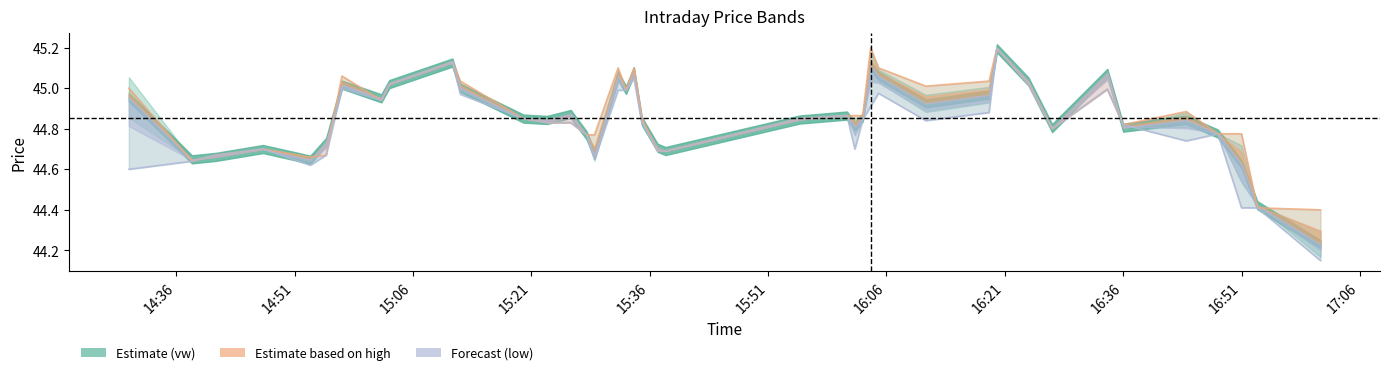

Reading left to right, what are all the values shown in this chart?

h: 45.0	44.6	44.7	44.7	44.7	44.7	45.1	44.9	45.0	45.1	45.0	44.9	44.8	44.8	44.8	44.8	45.1	45.0	45.1	44.9	44.7	44.7	44.9	44.9	44.9	44.9	45.2	45.1	45.0	45.0	45.2	45.0	44.8	45.0	44.8	44.9	44.8	44.8	44.4	44.4
l: 44.6	44.6	44.7	44.7	44.6	44.7	45.0	44.9	45.0	45.1	45.0	44.9	44.8	44.8	44.8	44.6	45.0	45.0	45.0	44.8	44.7	44.7	44.9	44.9	44.7	44.8	44.9	45.0	44.8	44.9	45.2	45.0	44.8	45.0	44.8	44.7	44.8	44.4	44.4	44.1